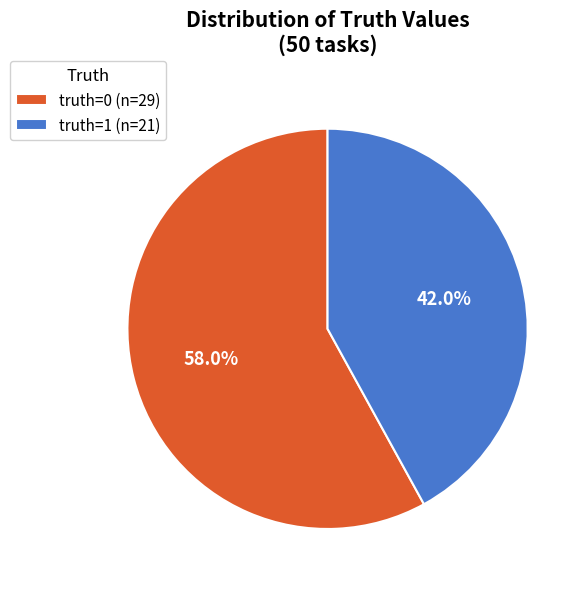

Rank the categories by value from lowest to highest.

truth=1, truth=0